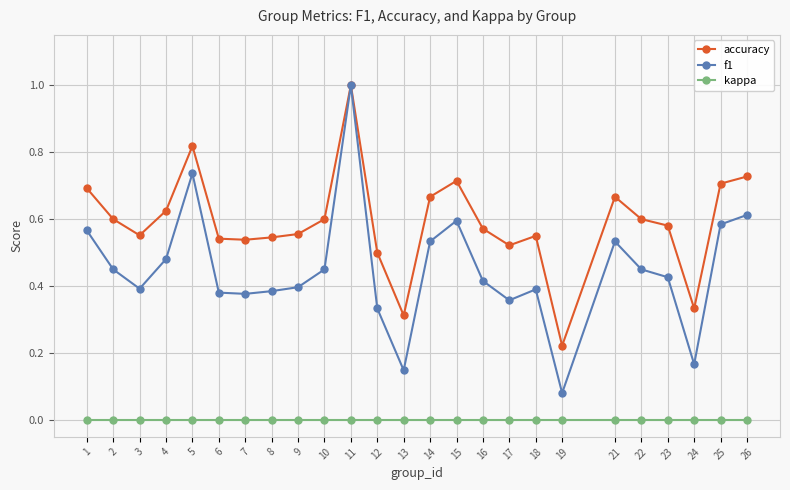

Which category has the highest value across all series?

11